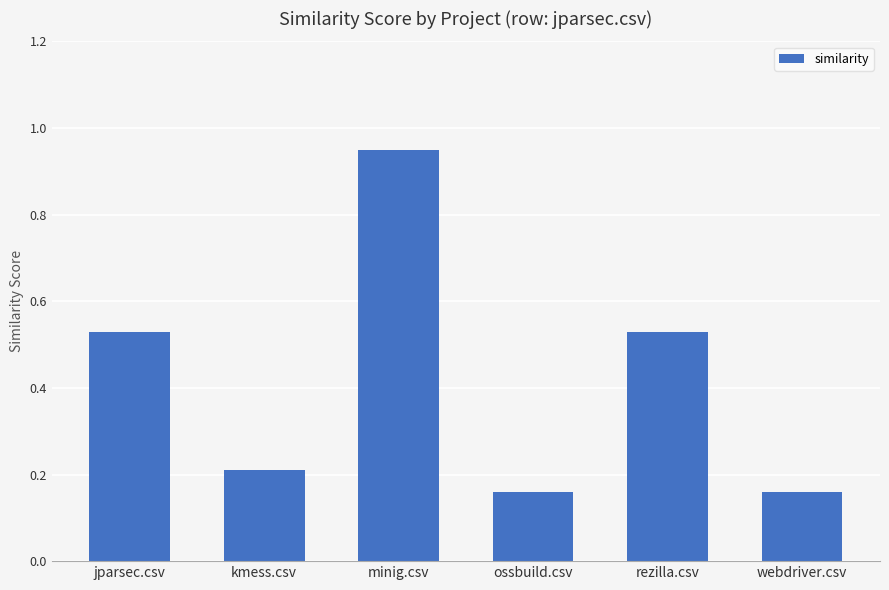

What is the label of the 1st bar from the right?

webdriver.csv